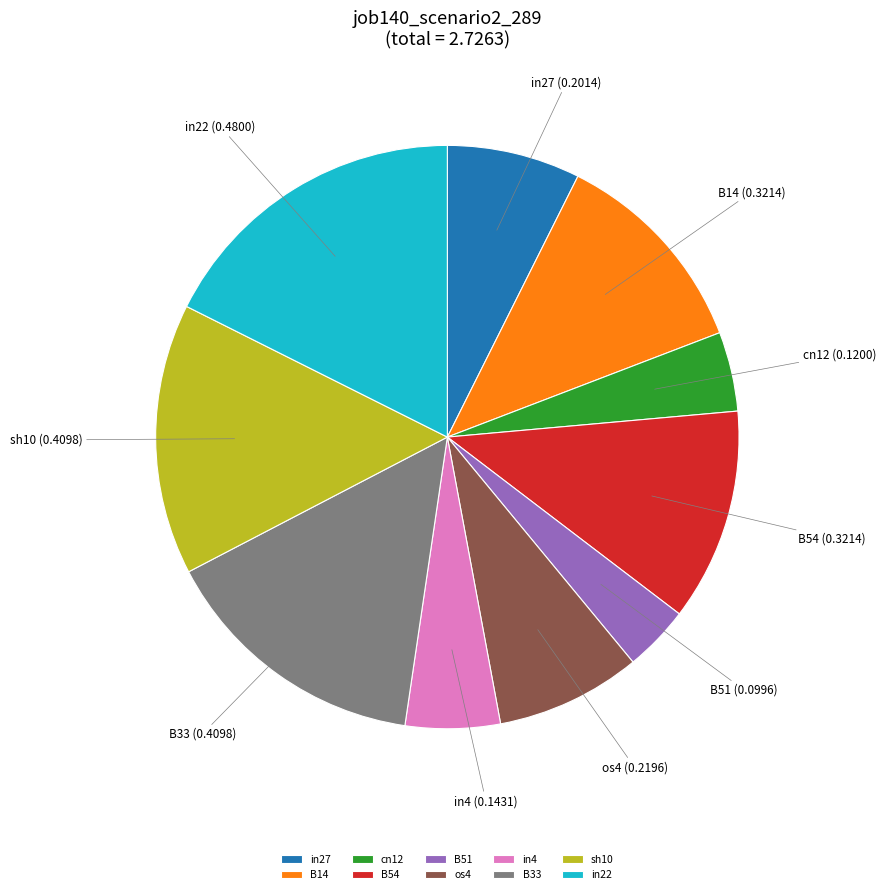

How many slices are in this pie chart?

10